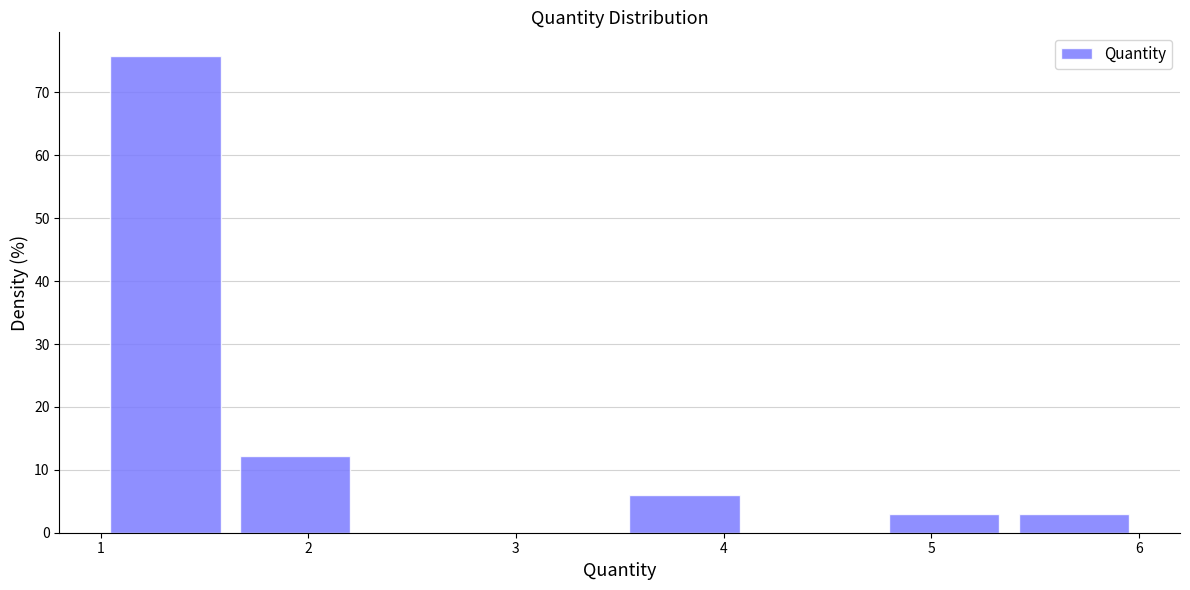

Reading left to right, list every bar in this chart as the range it spans on the x-axis followed by its height. Neither the bar edges nor the heights are printed on the chart, so give them approximately, as read against the axes.

1.0 to 1.6: 76
1.6 to 2.3: 12
2.3 to 2.9: 0
2.9 to 3.5: 0
3.5 to 4.1: 6
4.1 to 4.8: 0
4.8 to 5.4: 3
5.4 to 6.0: 3